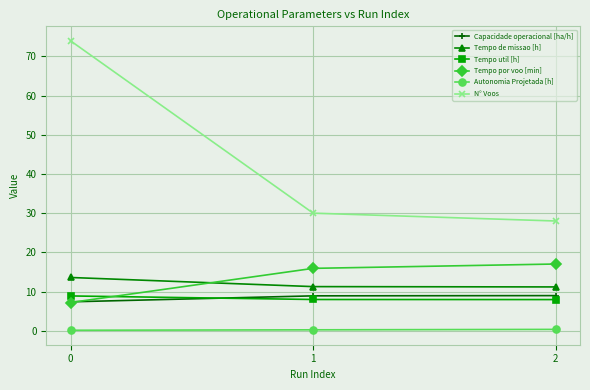

What is the smallest value displayed?

0.1